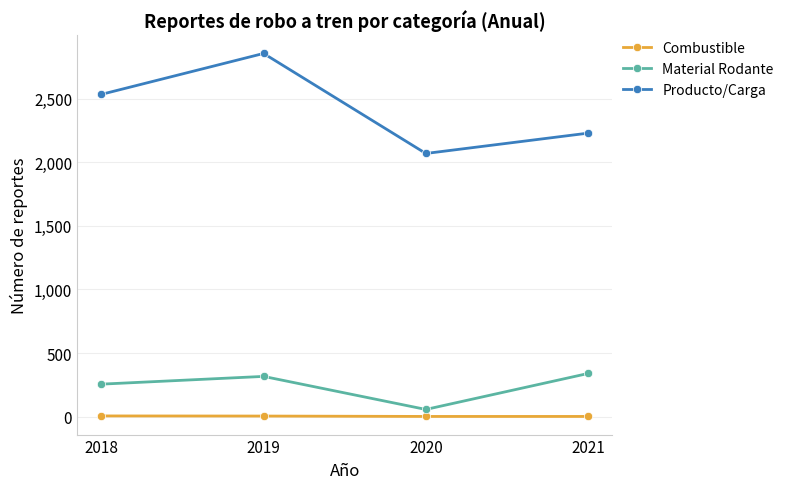

How many lines are shown in the chart?

3